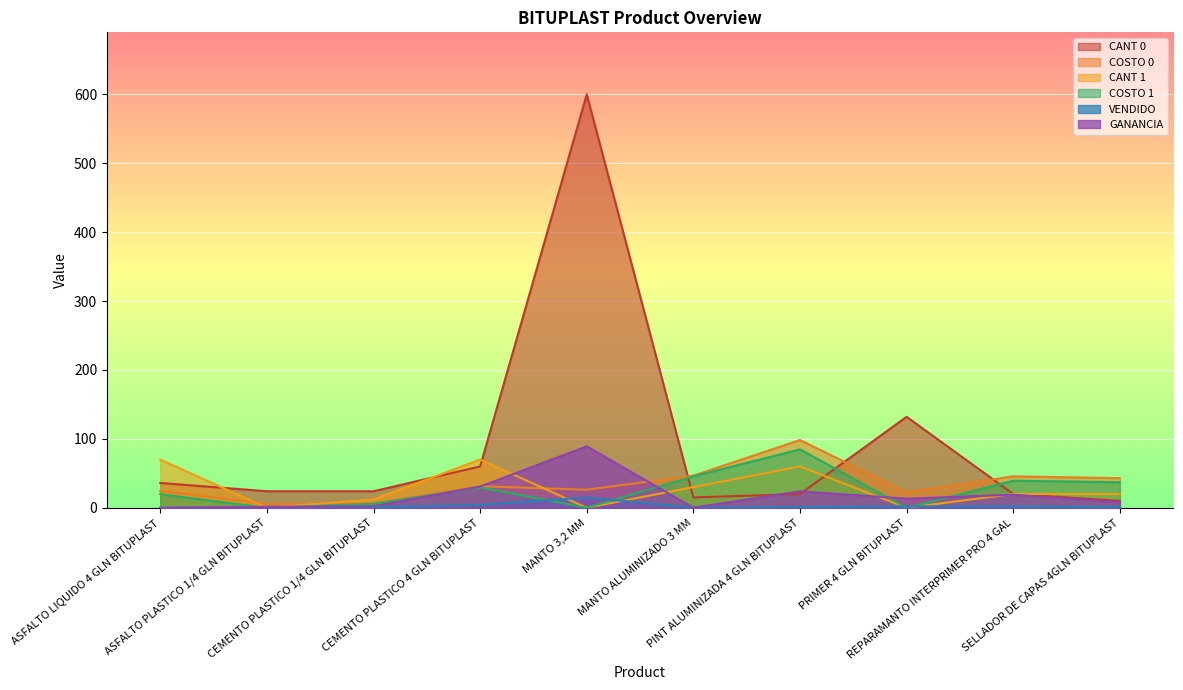

The CANT 1 series shows 70.0 at ASFALTO LIQUIDO 4 GLN BITUPLAST. True or false?

True